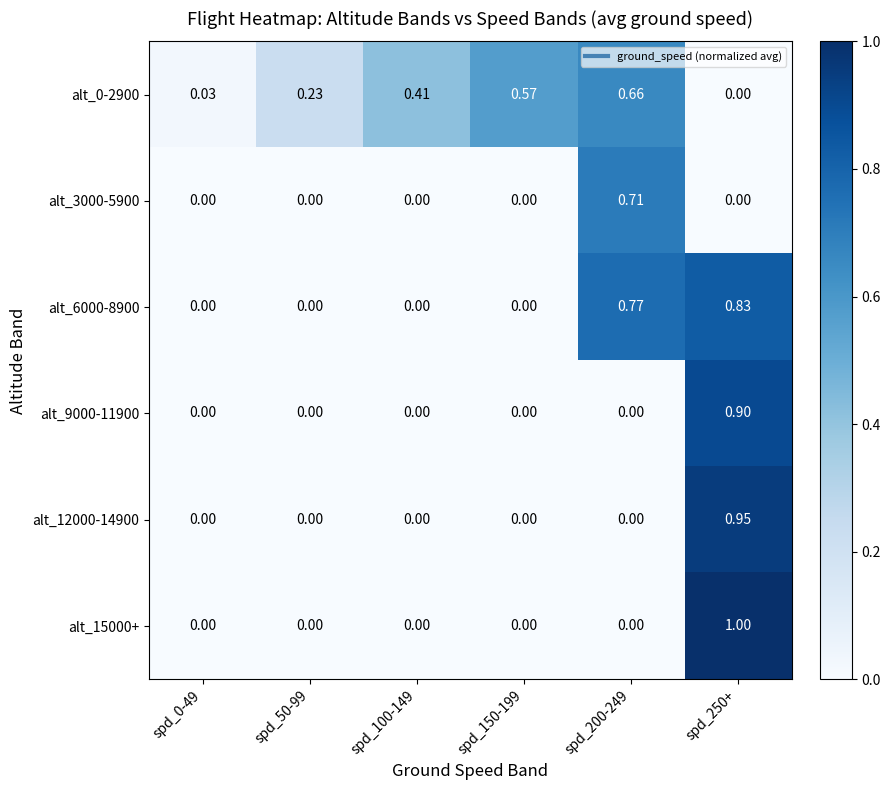

Is the value of alt_0-2900 at spd_0-49 greater than the value of alt_6000-8900 at spd_250+?

No